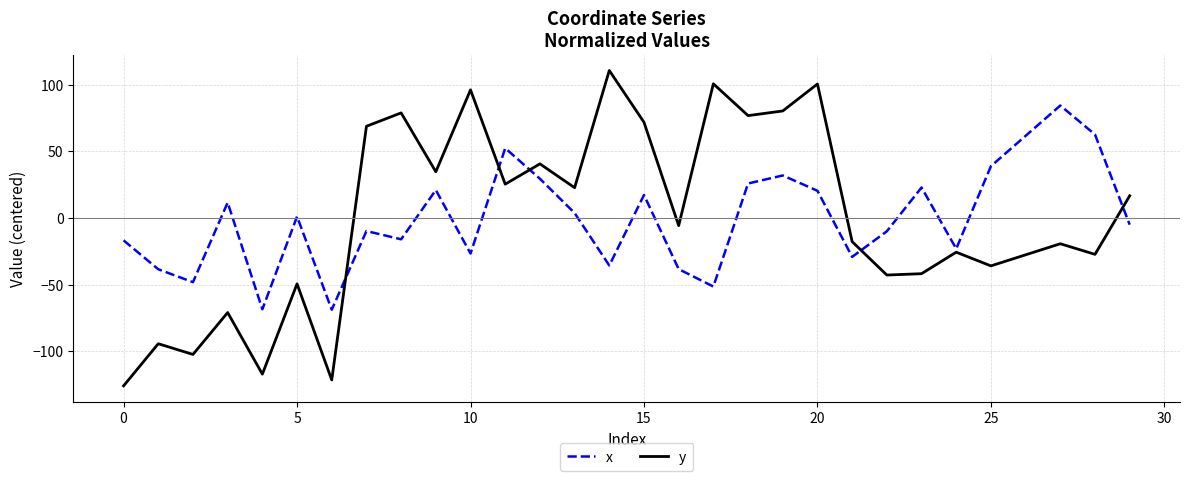

Which series has the widest spread of values?

y